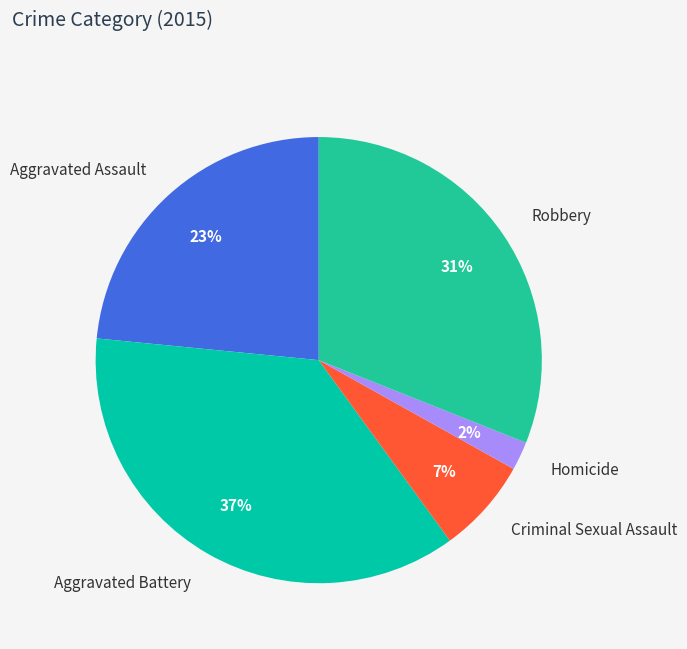

Combined, do Aggravated Assault and Criminal Sexual Assault account for over 50%?

No